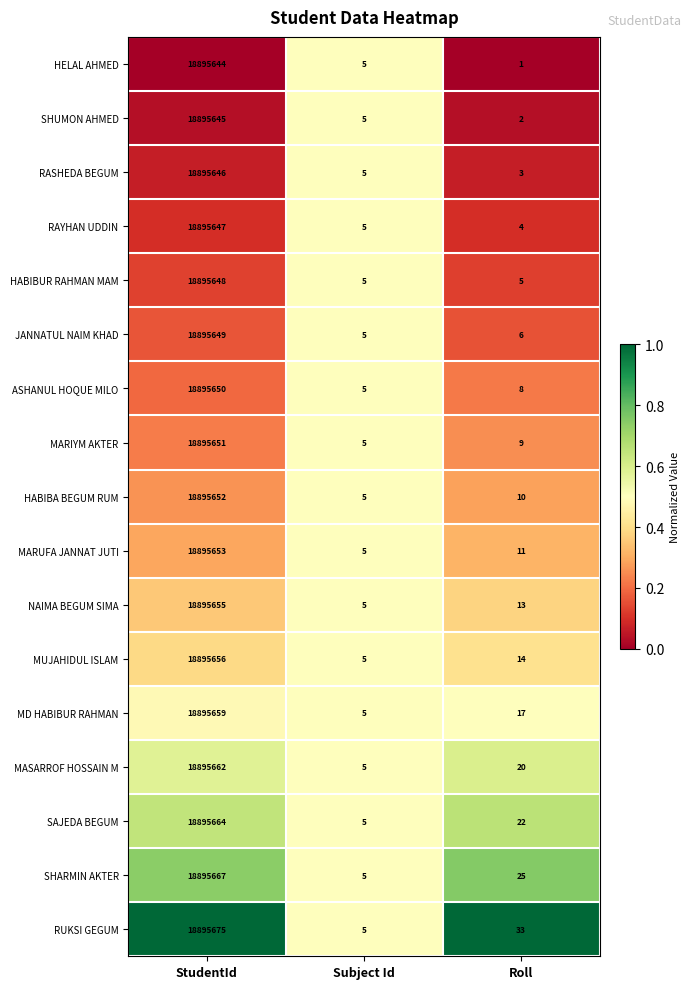

True or false: MARUFA JANNAT JUTI has a value of 5 at Subject Id.

True